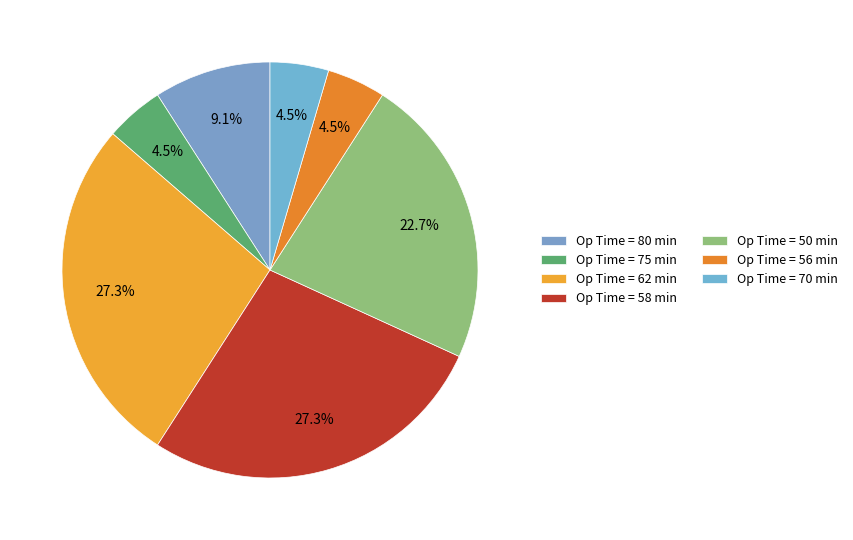

Rank the categories by value from highest to lowest.

62, 58, 50, 80, 75, 56, 70